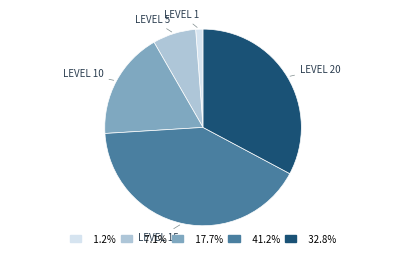

Is there any slice that represents more than half of the pie?

No